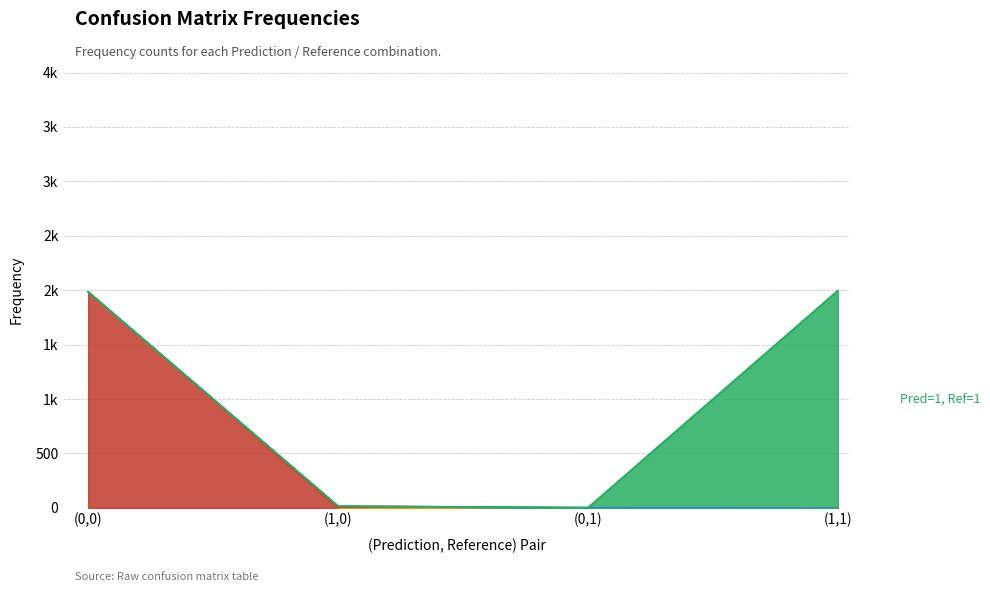

List the series in order of their peak value, lowest first.

Pred=0, Ref=1, Pred=1, Ref=0, Pred=0, Ref=0, Pred=1, Ref=1